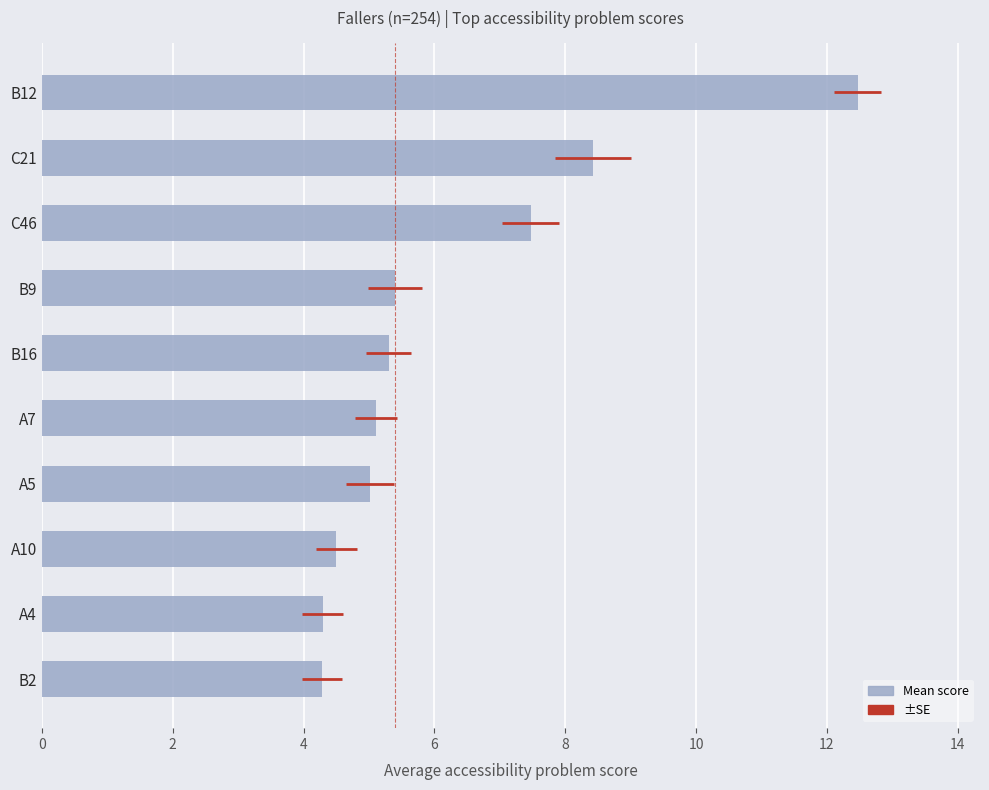

Reading bottom to top, extract all data points from this chart.

4.3	4.3	4.5	5.0	5.1	5.3	5.4	7.5	8.4	12.5